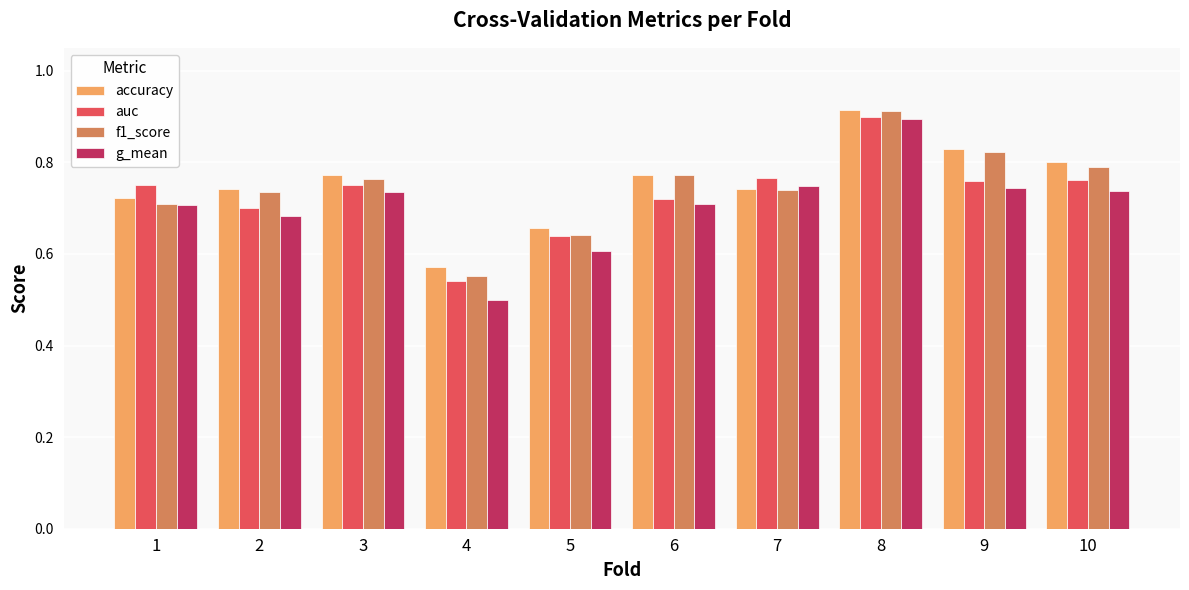

Which category has the lowest value across all series?

4